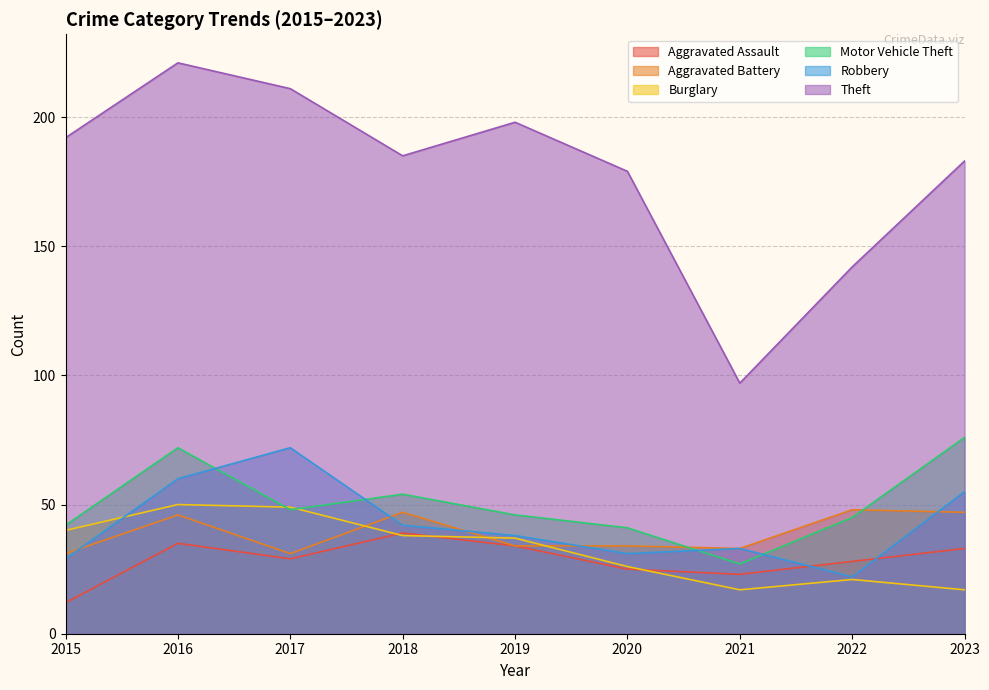

Which series changed the most between 2017 and 2020?

Robbery